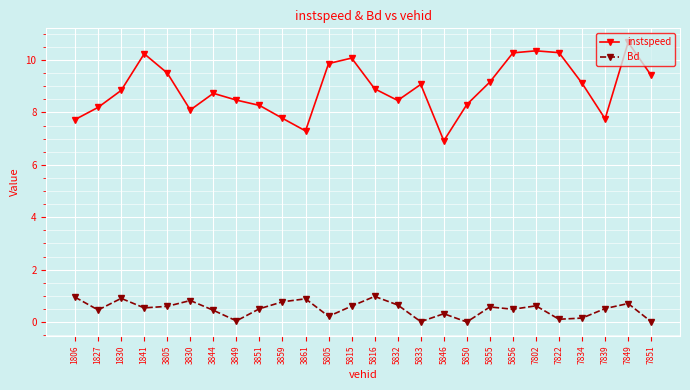

What is the sum of the instspeed values at 5846 and 5855?

16.1